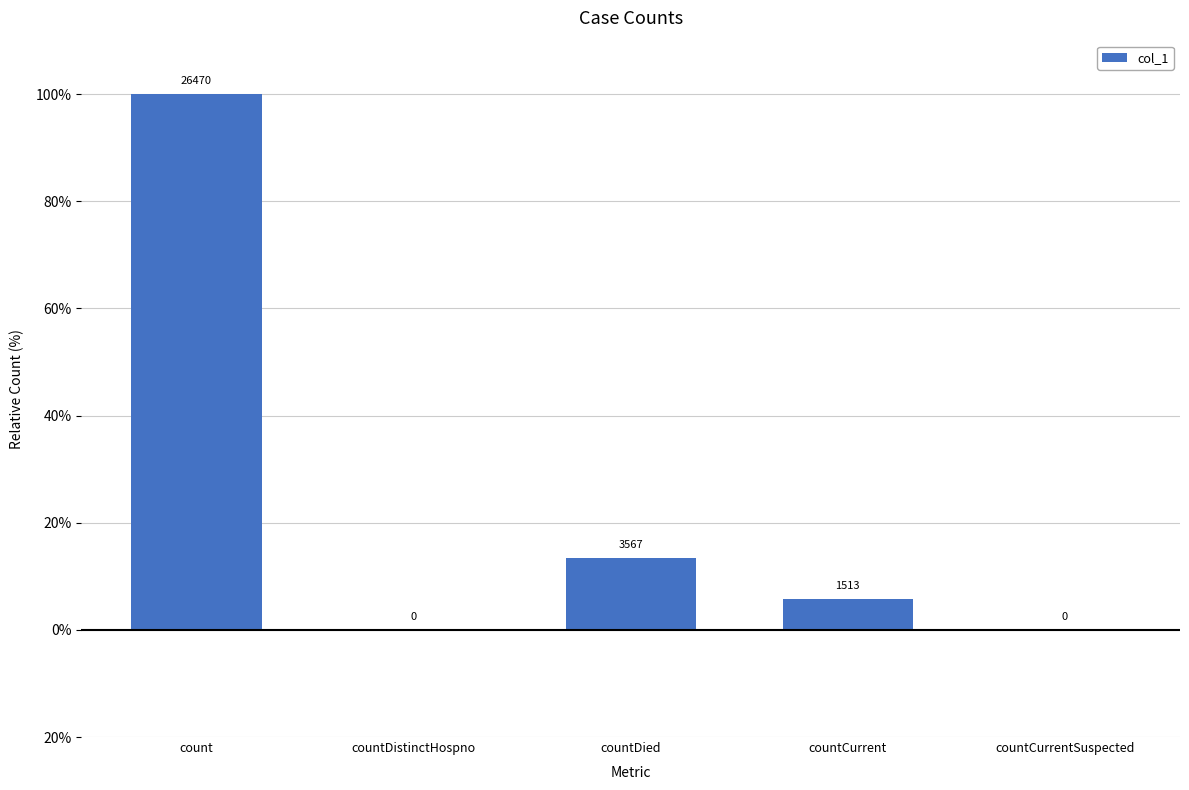

Are the bars horizontal?

No